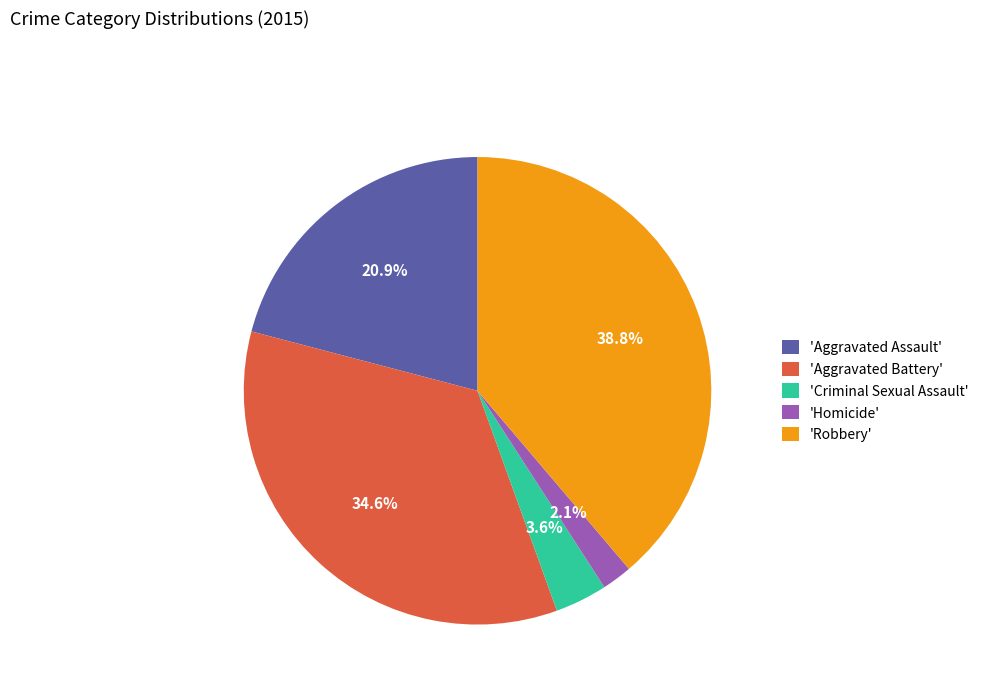

Combined, do 'Aggravated Assault' and 'Criminal Sexual Assault' account for over 50%?

No